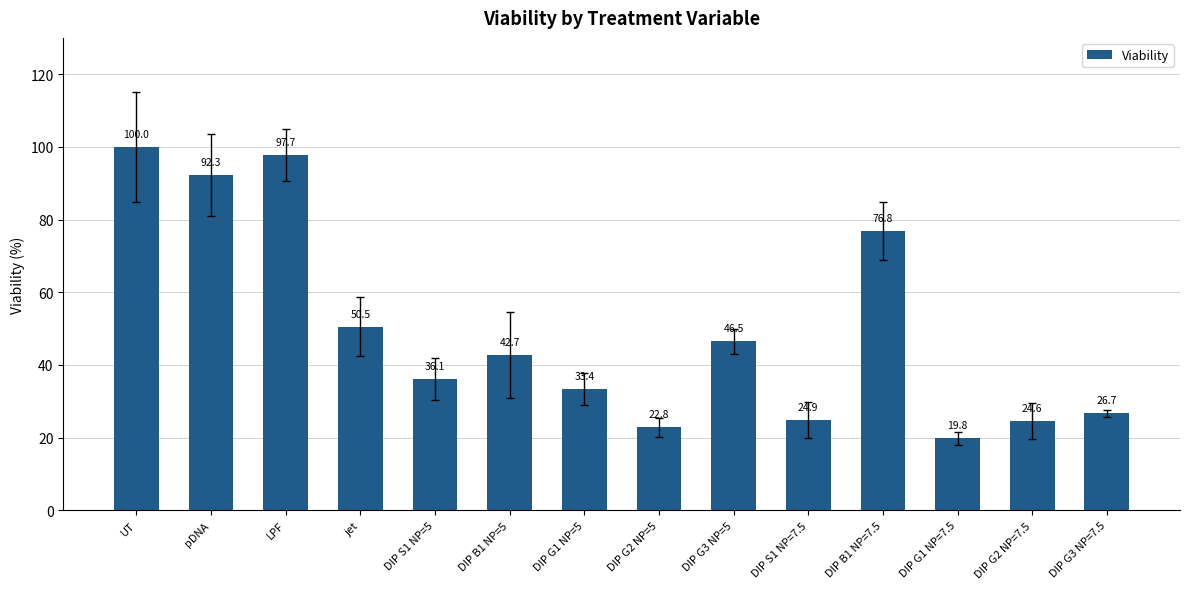

What is the value of the 6th bar from the left?

42.7